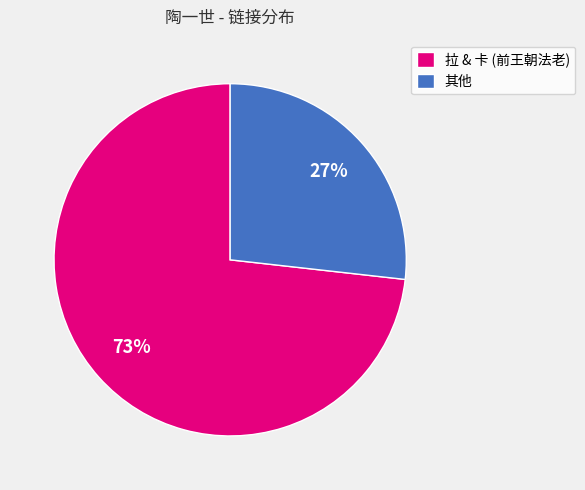

Rank the categories by value from highest to lowest.

拉 & 卡 (前王朝法老), 其他